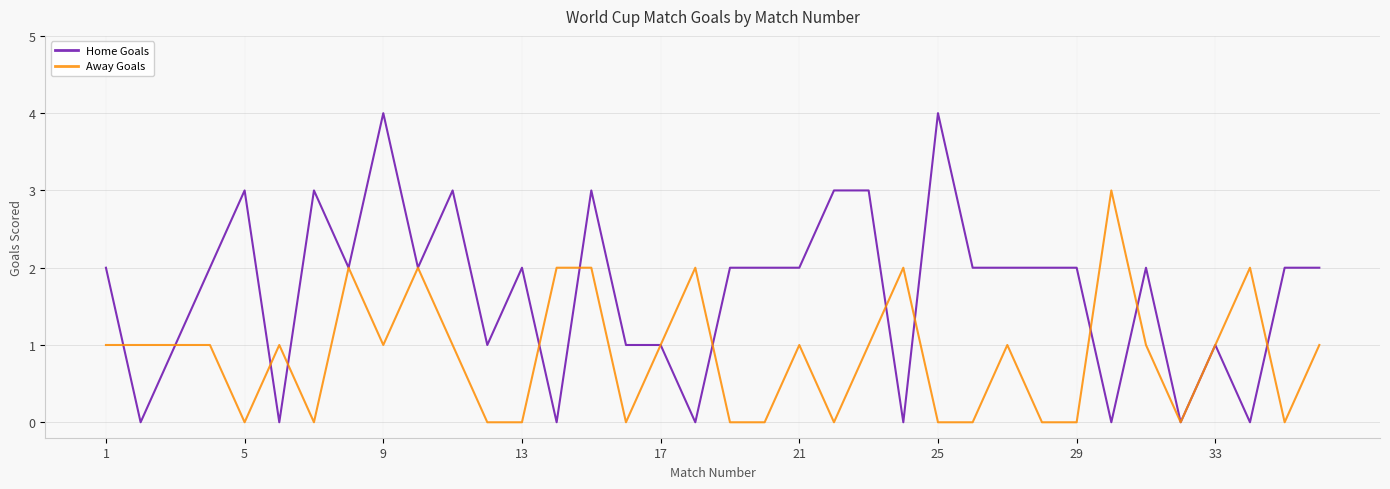

Which series has the largest range (max minus min)?

Home Goals